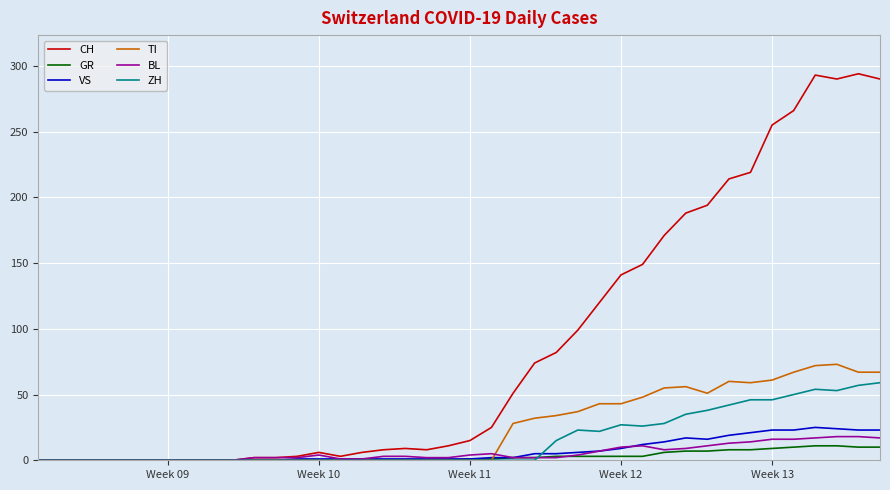

At how many categories does at least one series exceed 281?

4